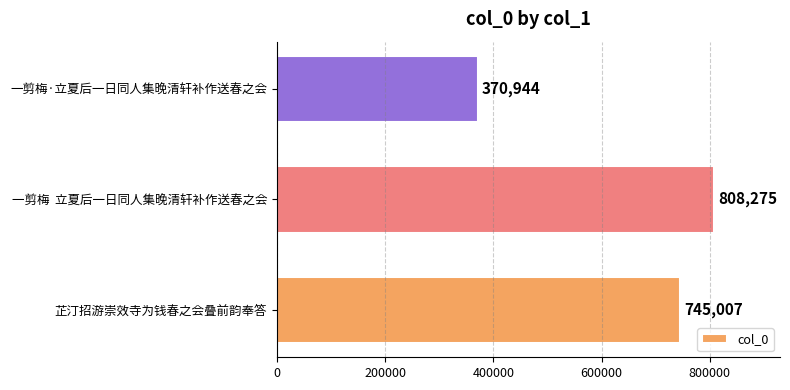

Between 芷汀招游崇效寺为钱春之会叠前韵奉答 and 一剪梅·立夏后一日同人集晚清轩补作送春之会, which is larger?

芷汀招游崇效寺为钱春之会叠前韵奉答